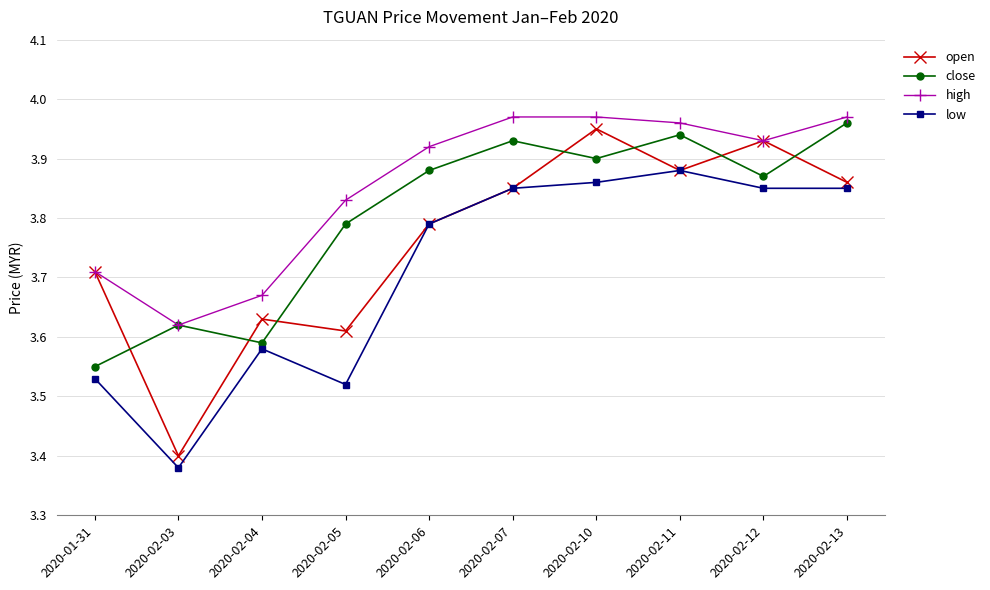

What is the label of the 7th point from the right?

2020-02-05